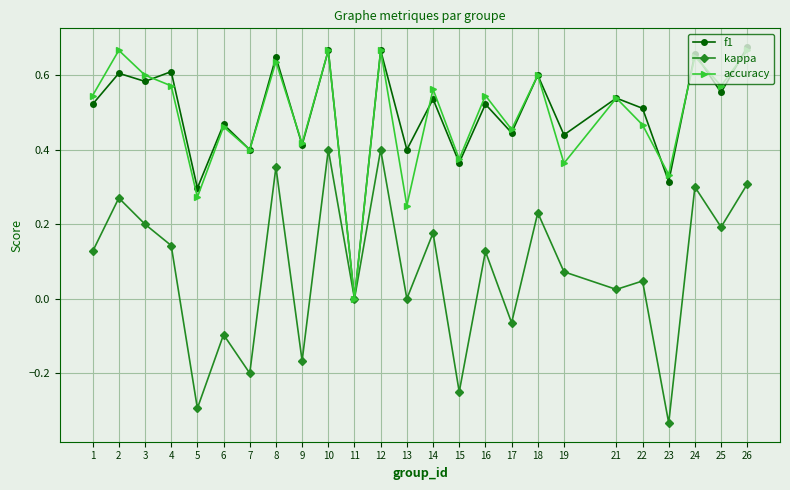

Is it true that f1 equals 0.1 at 9?

False